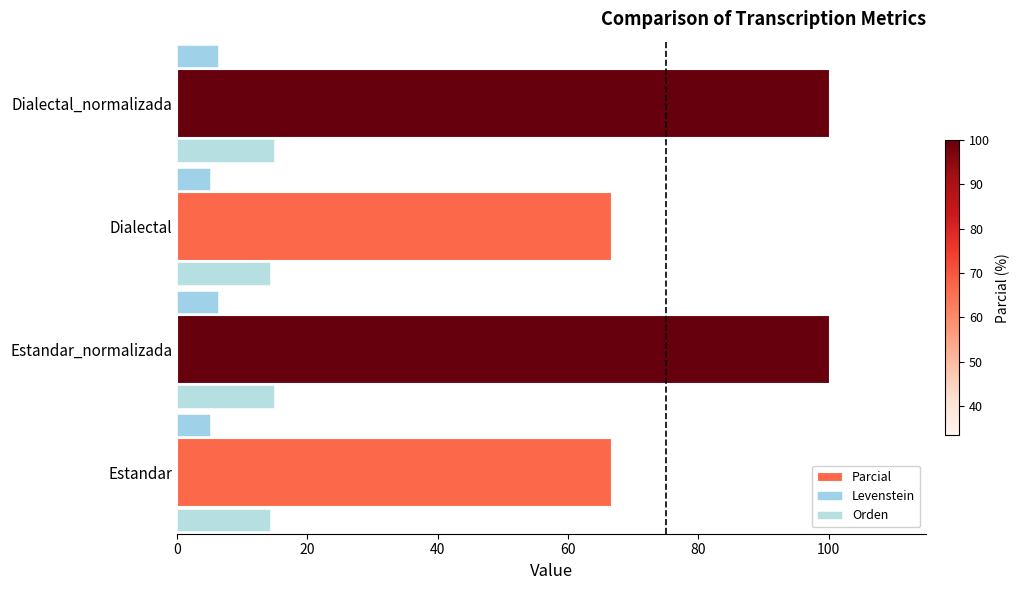

Is the value of Parcial at Dialectal_normalizada greater than the value of Levenstein at Dialectal?

Yes